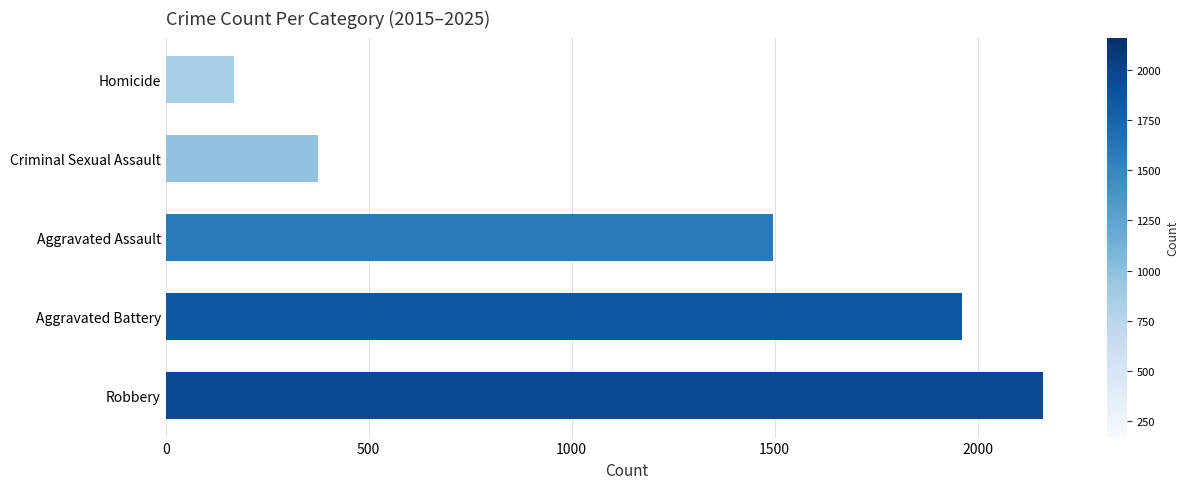

What is the ratio of the value at Aggravated Assault to the value at Criminal Sexual Assault?

4.0